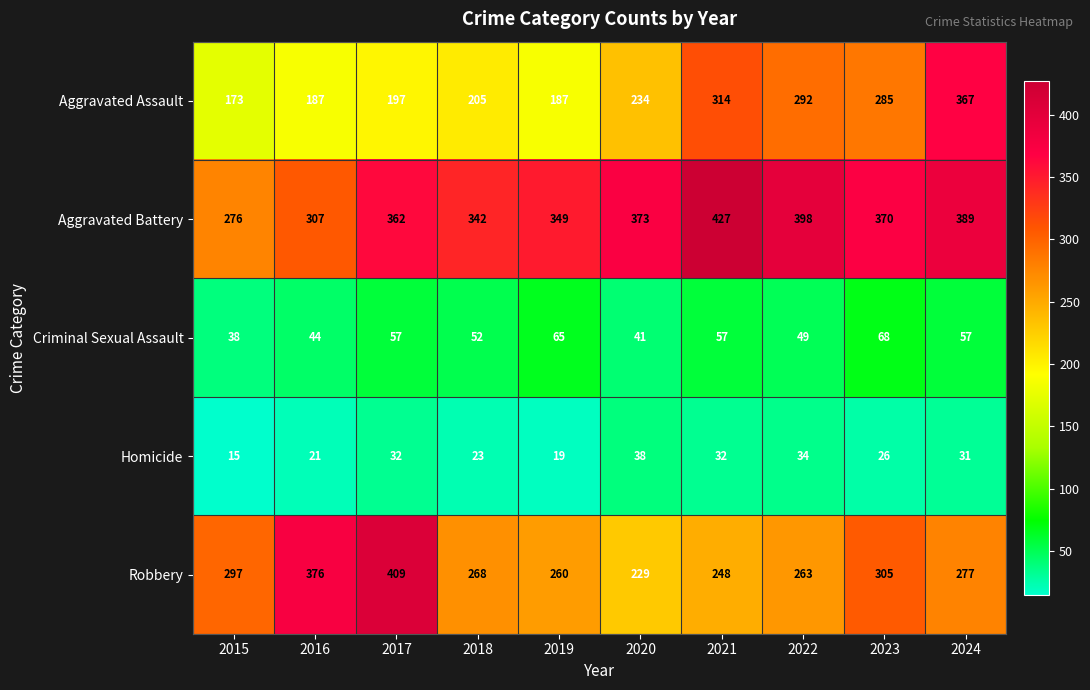

What is the difference between the maximum and minimum values in the Robbery series?

180